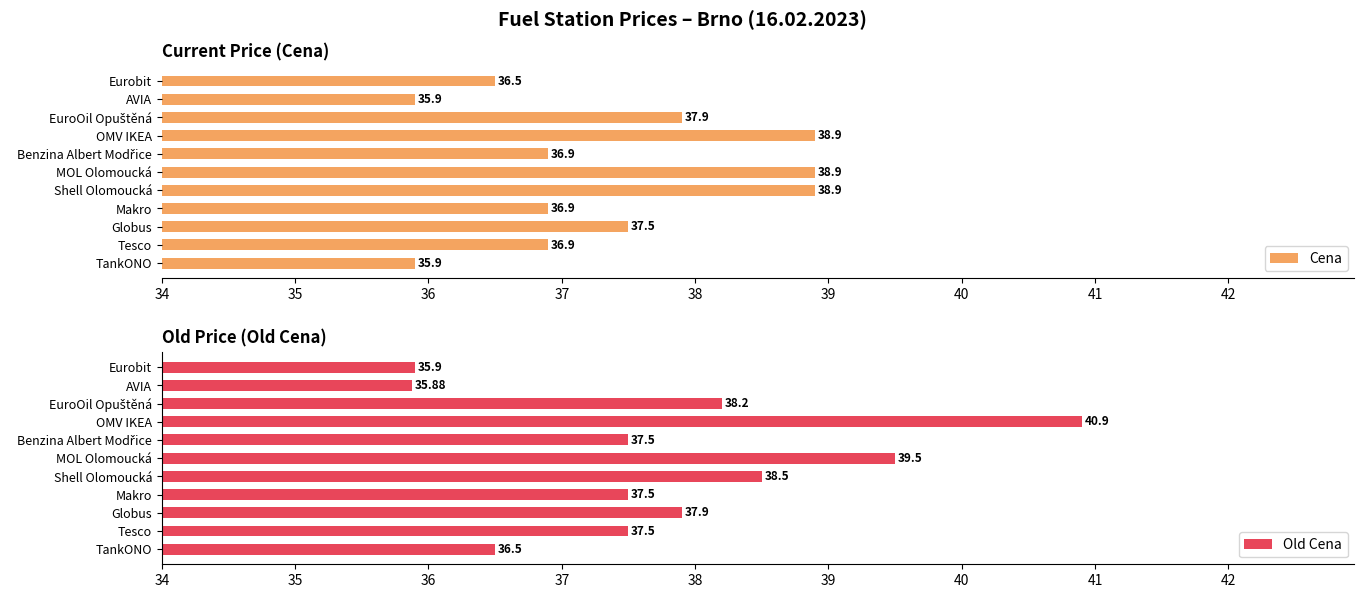

What is the sum of the Old Cena values at MOL Olomoucká and AVIA?

75.4